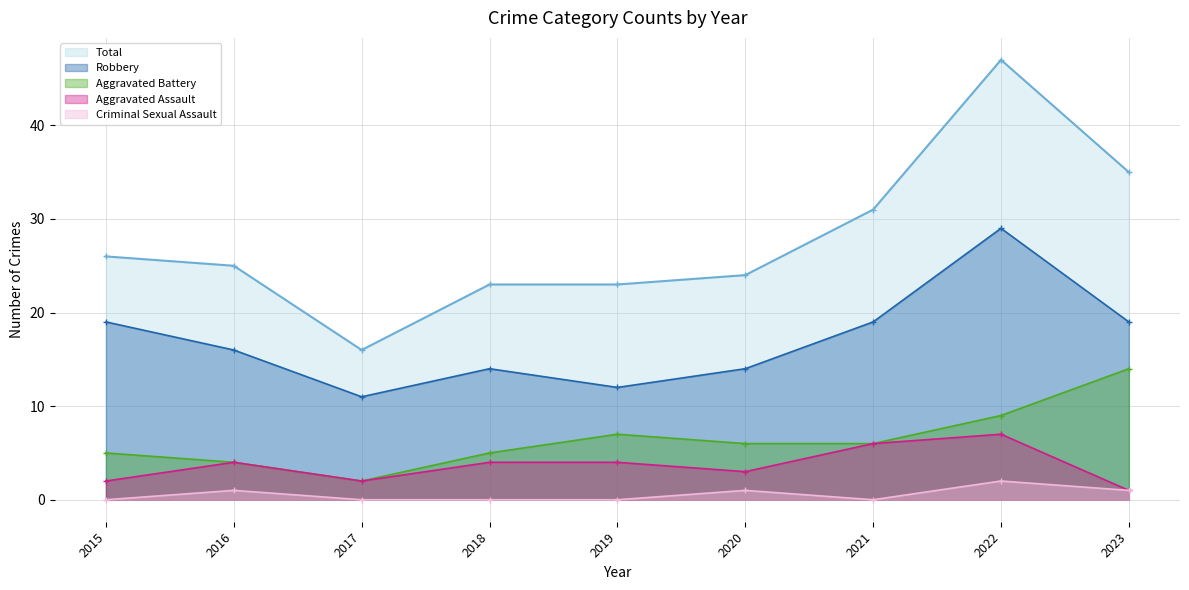

At which label does Total reach its peak?

2022